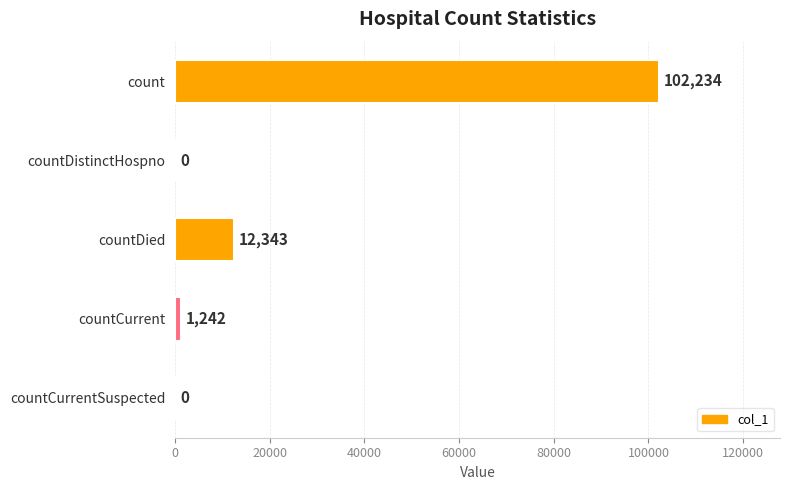

True or false: the data shows -49943 at countCurrentSuspected.

False